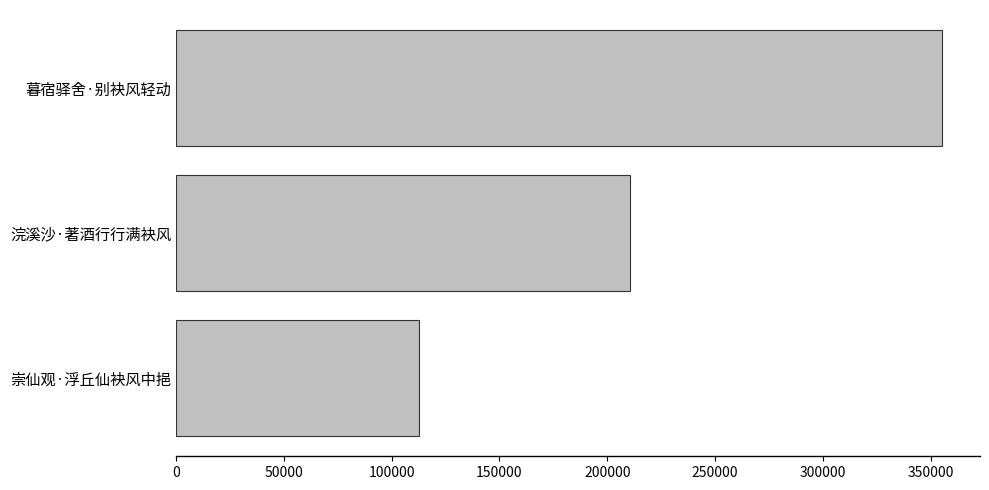

What is the sum of the values at 暮宿驿舍·别袂风轻动 and 崇仙观·浮丘仙袂风中挹?

467894